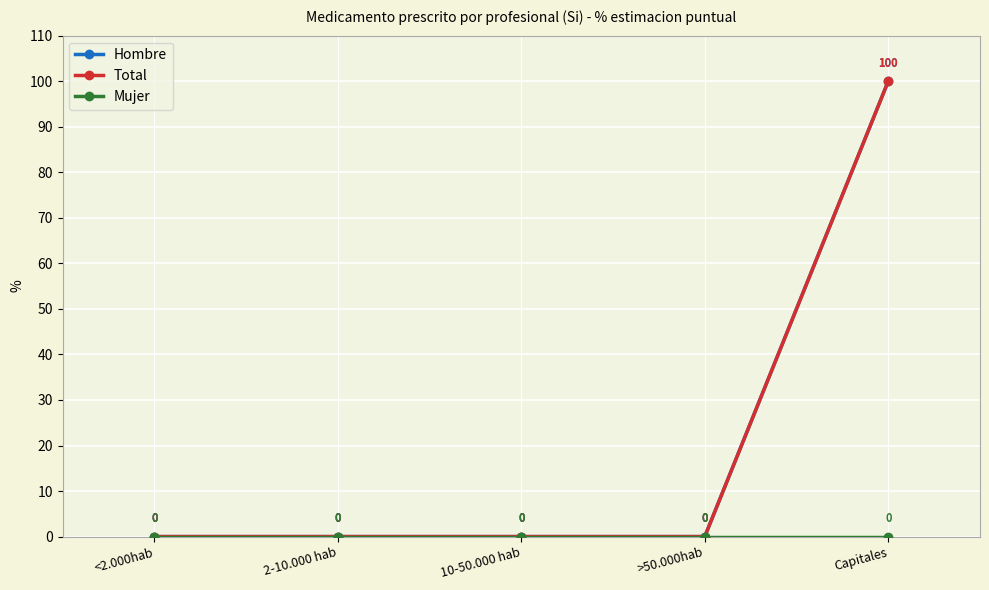

The Total series shows 0 at 10-50.000 hab. True or false?

True